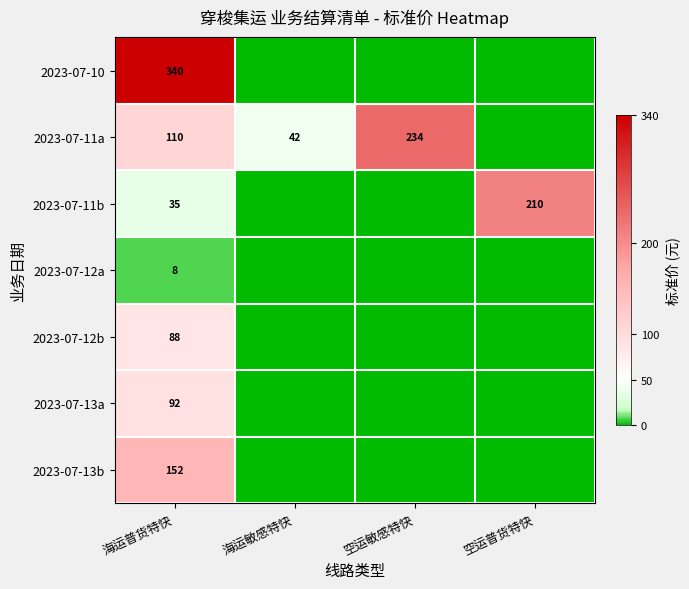

Which has a higher value, 海运普货特快 or 海运敏感特快?

海运普货特快